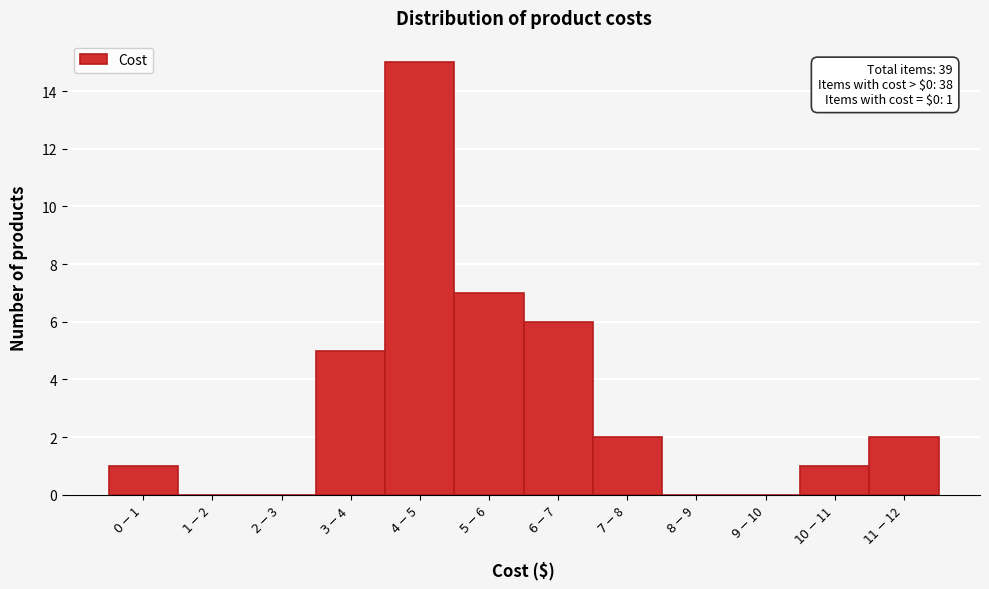

What is the sum of all values?

39